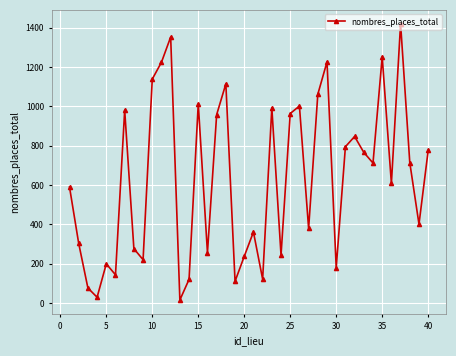

How many points are lower than both their immediate neighbors (excluding endpoints)?

13